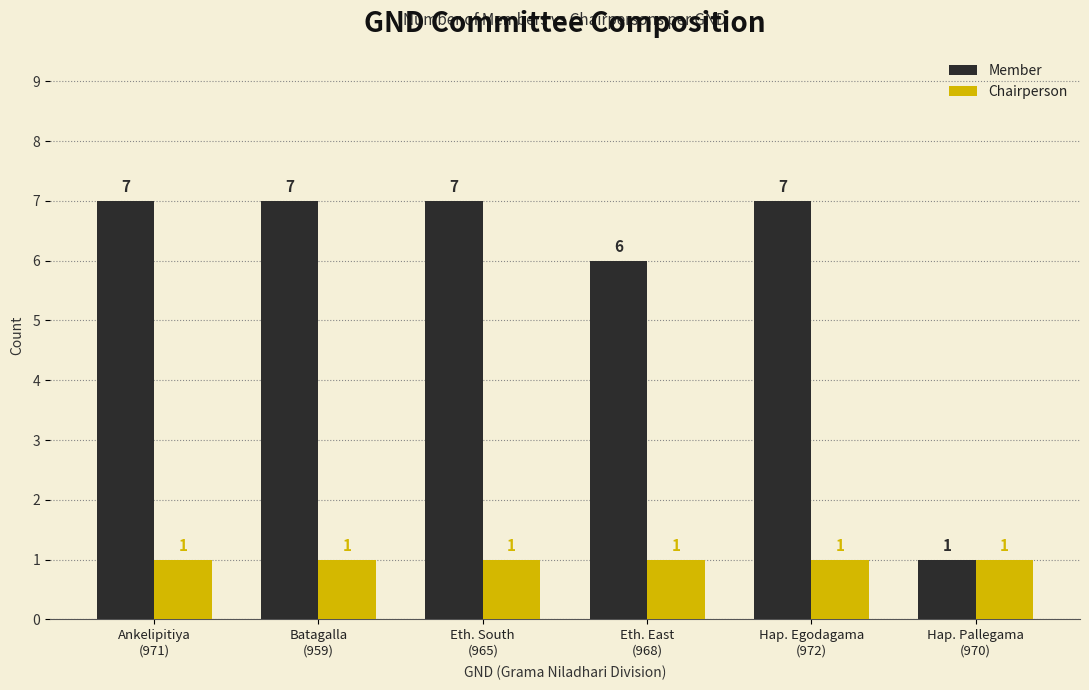

What are all the series names shown in the legend?

Member, Chairperson